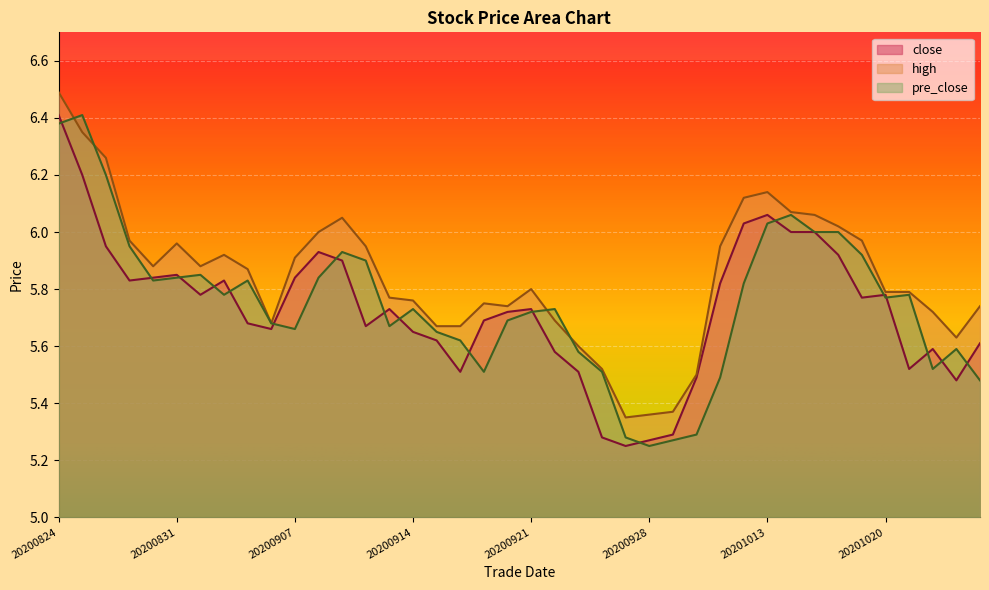

Where is close nearest to the value 5?

20200925